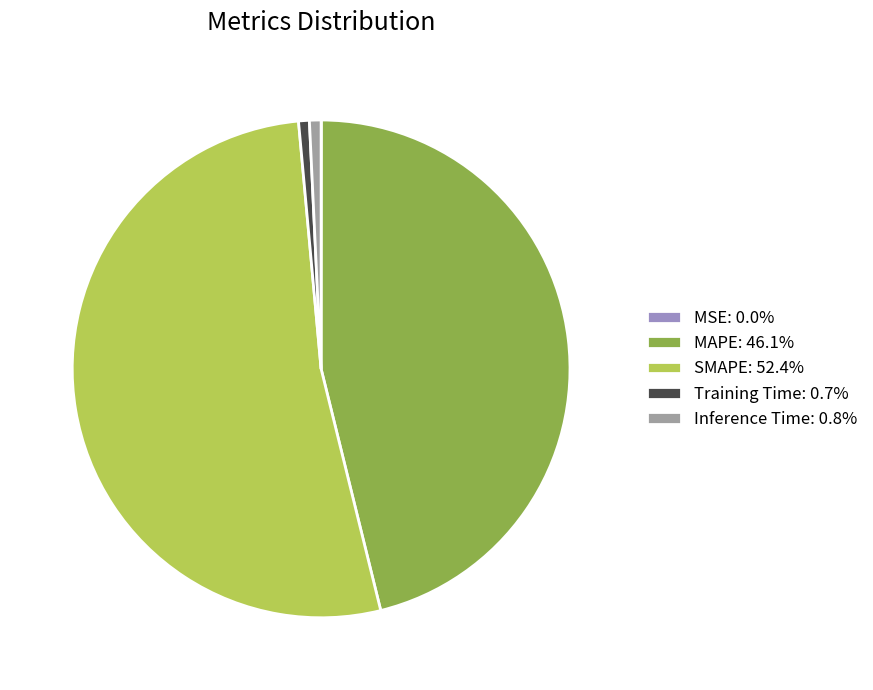

Does any single category account for the majority?

Yes